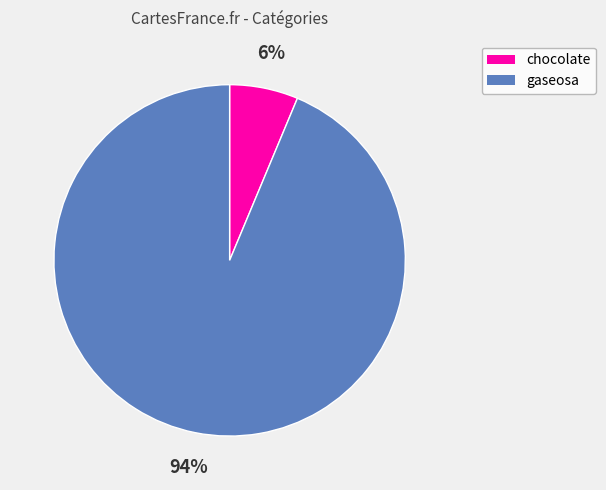

Which slice is the smallest?

chocolate